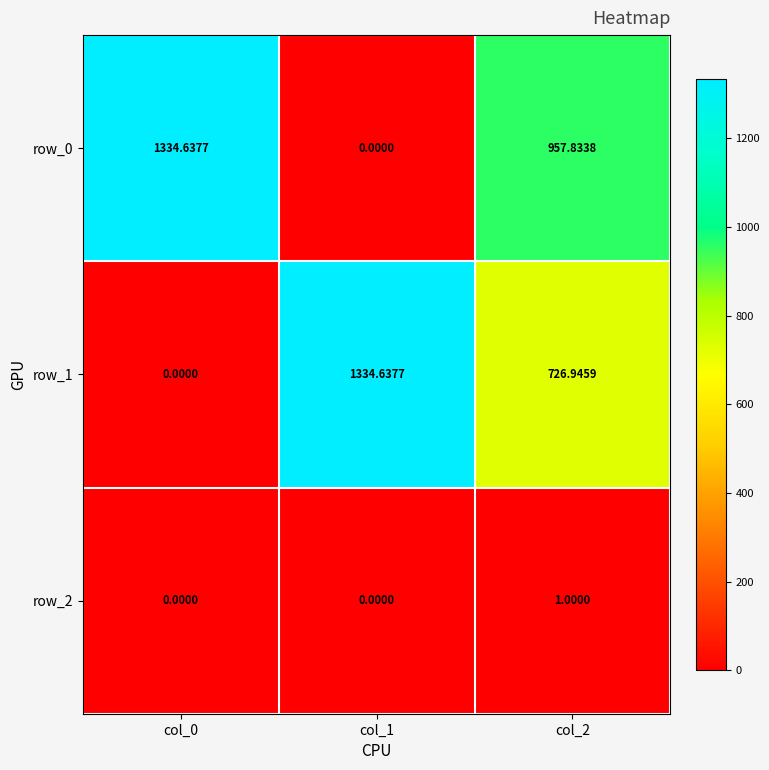

Reading left to right, list all the values displayed in this chart.

row_0: 1334.6	0.0	957.8
row_1: 0.0	1334.6	726.9
row_2: 0.0	0.0	1.0